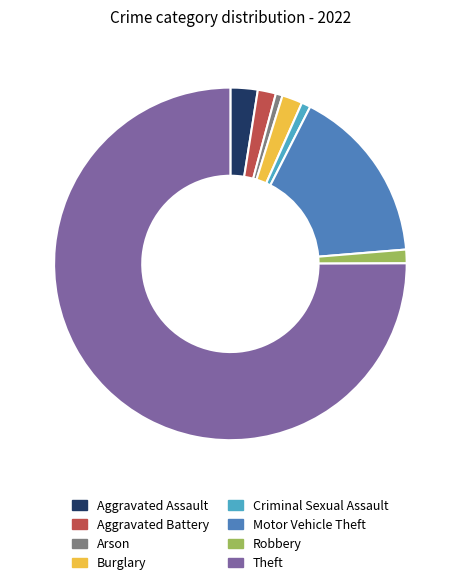

Does Robbery account for over 50% of the chart?

No